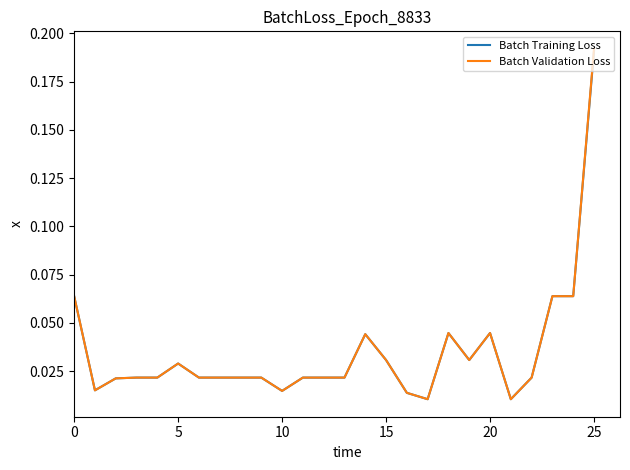

Which series has the largest range (max minus min)?

Batch Validation Loss